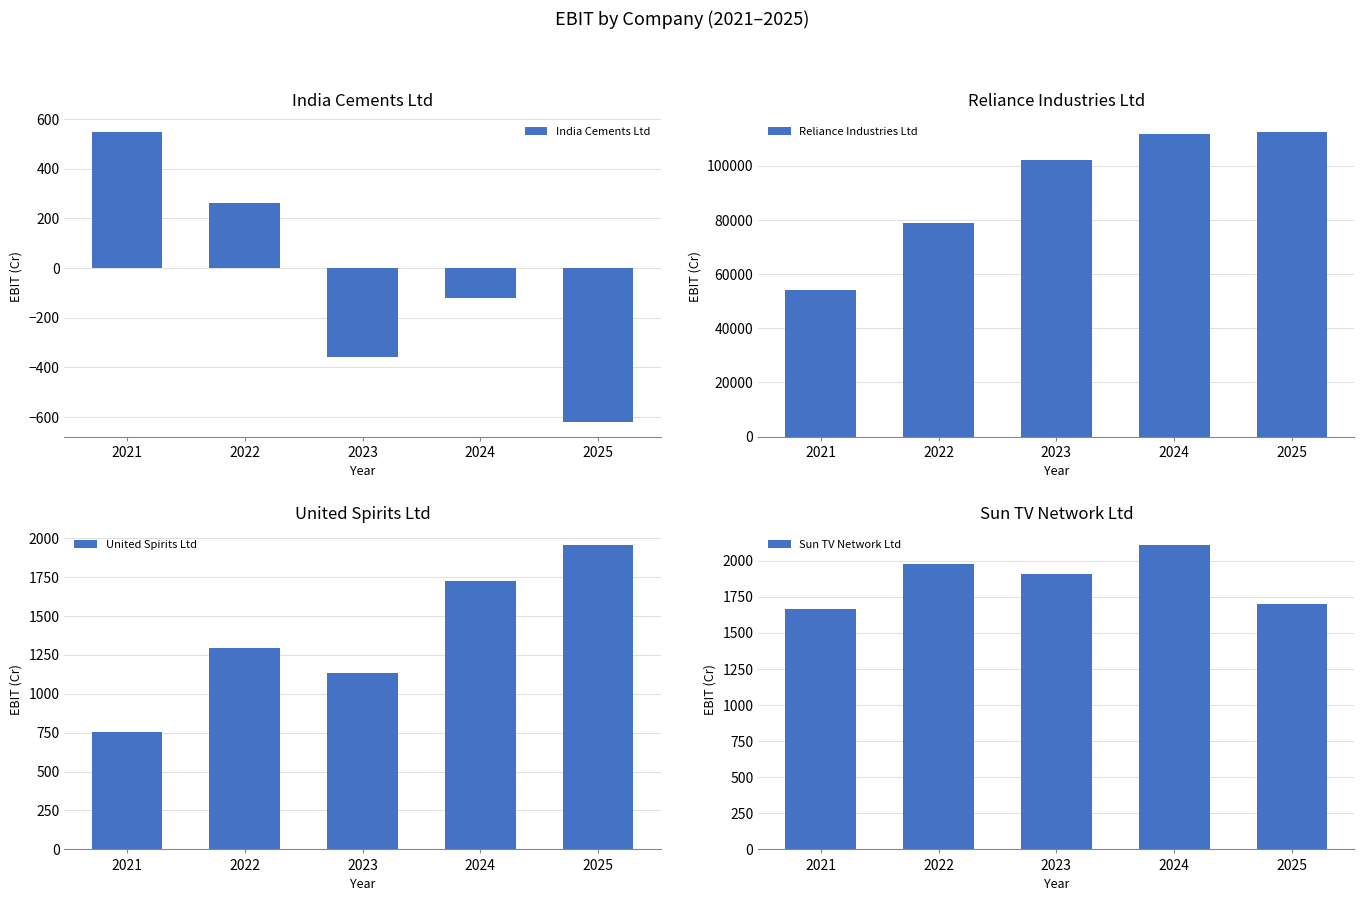

How many values in the Reliance Industries Ltd series are below 102015?

2